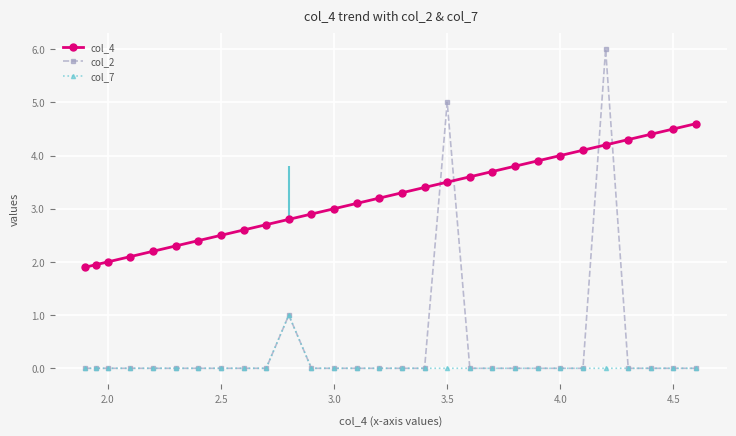

Which series has the largest total across all categories?

col_4